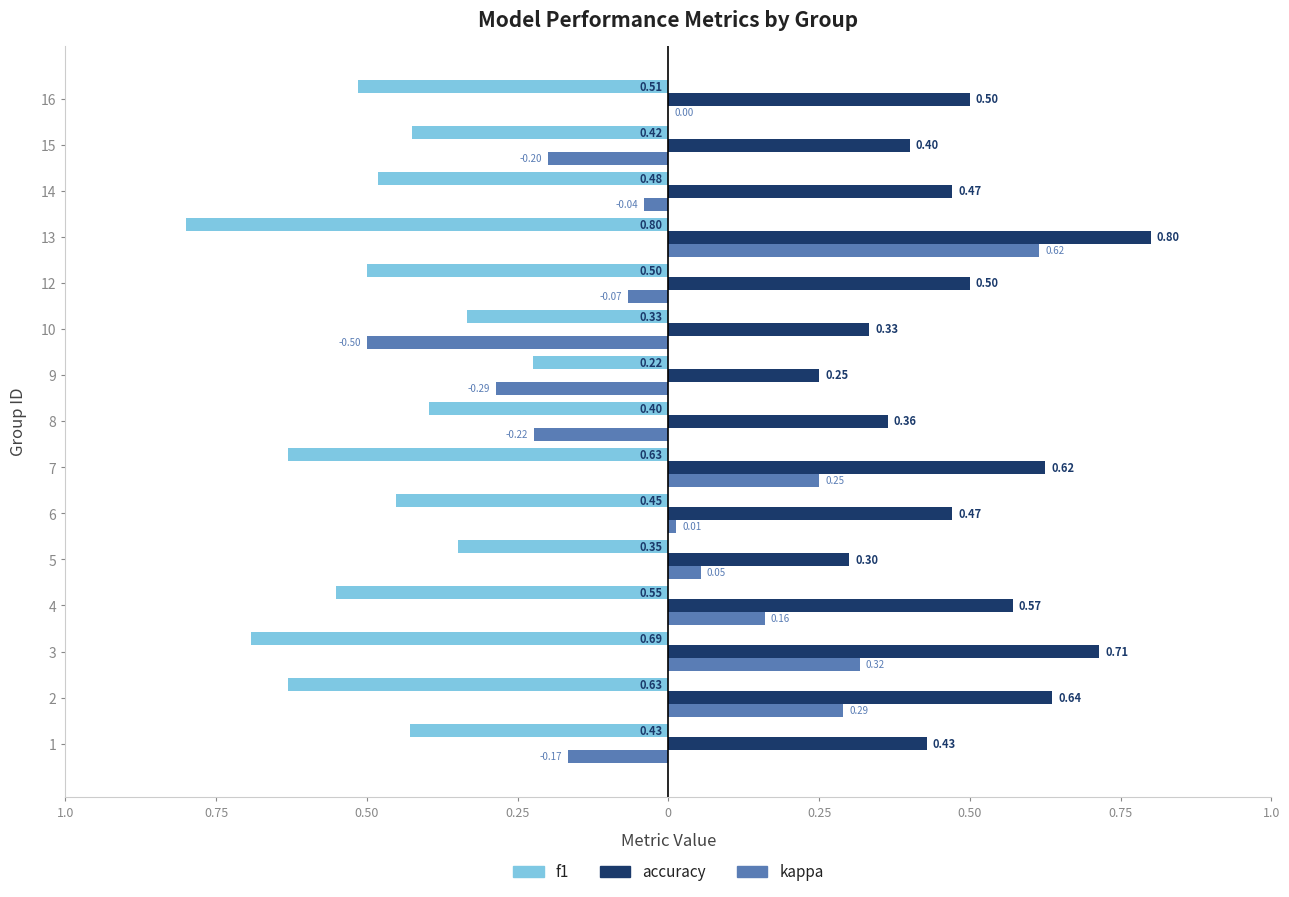

Reading left to right, extract all data points from this chart.

f1: -0.4	-0.6	-0.7	-0.6	-0.3	-0.5	-0.6	-0.4	-0.2	-0.3	-0.5	-0.8	-0.5	-0.4	-0.5
accuracy: 0.4	0.6	0.7	0.6	0.3	0.5	0.6	0.4	0.2	0.3	0.5	0.8	0.5	0.4	0.5
kappa: -0.2	0.3	0.3	0.2	0.1	0.0	0.2	-0.2	-0.3	-0.5	-0.1	0.6	-0.0	-0.2	0.0